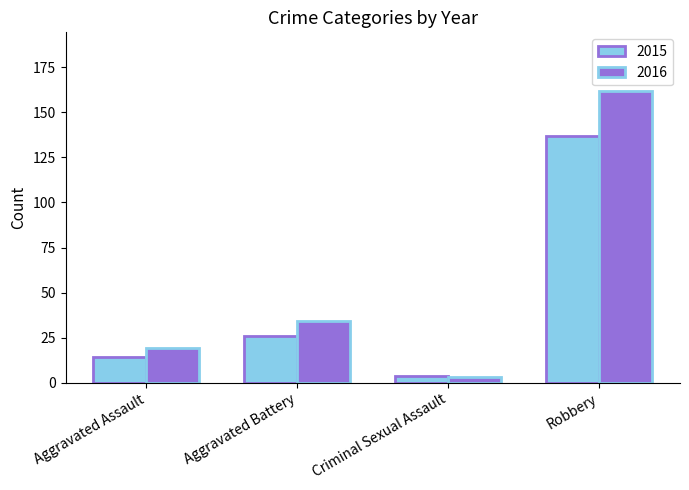

Rank the series by their maximum value, from highest to lowest.

2016, 2015